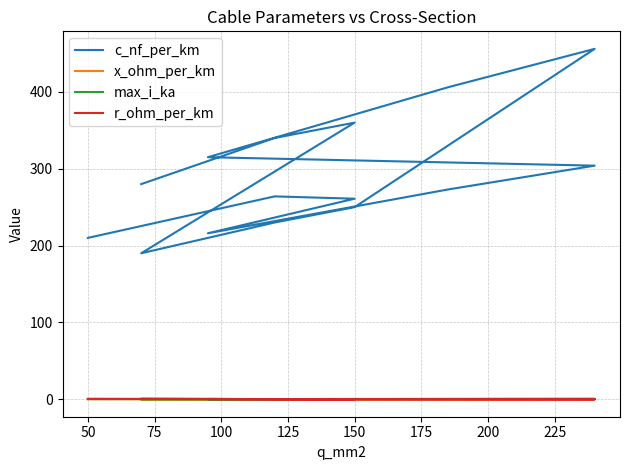

Rank the series at 175 from highest to lowest value.

c_nf_per_km, r_ohm_per_km, max_i_ka, x_ohm_per_km